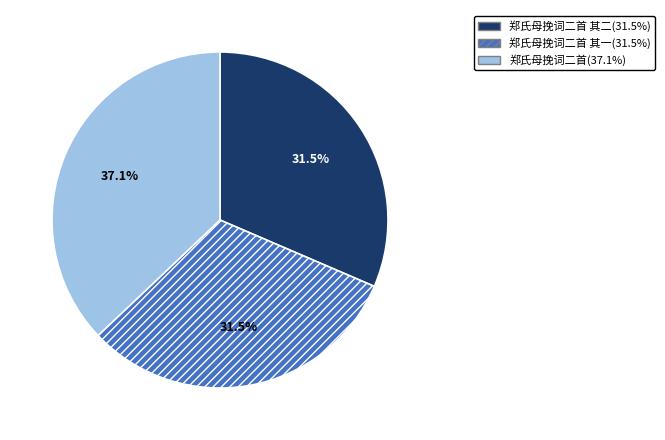

Count the number of slices in the pie.

3